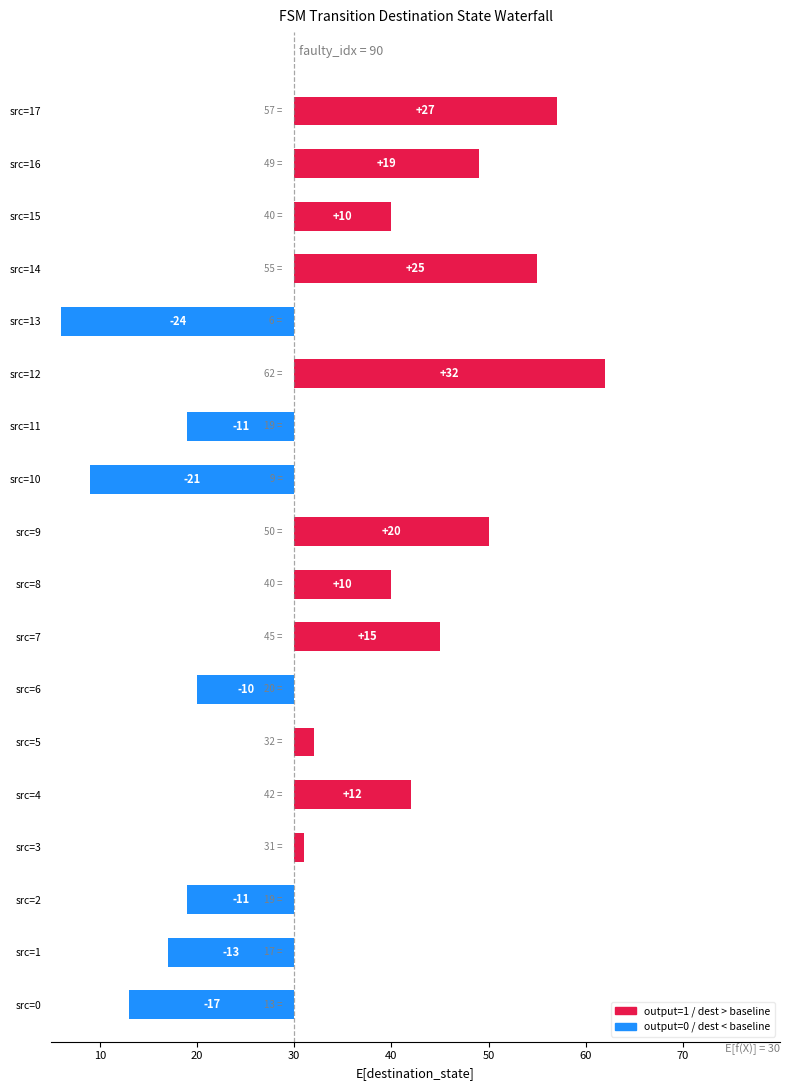

What value does the data have at src=8, to the nearest 10?

10